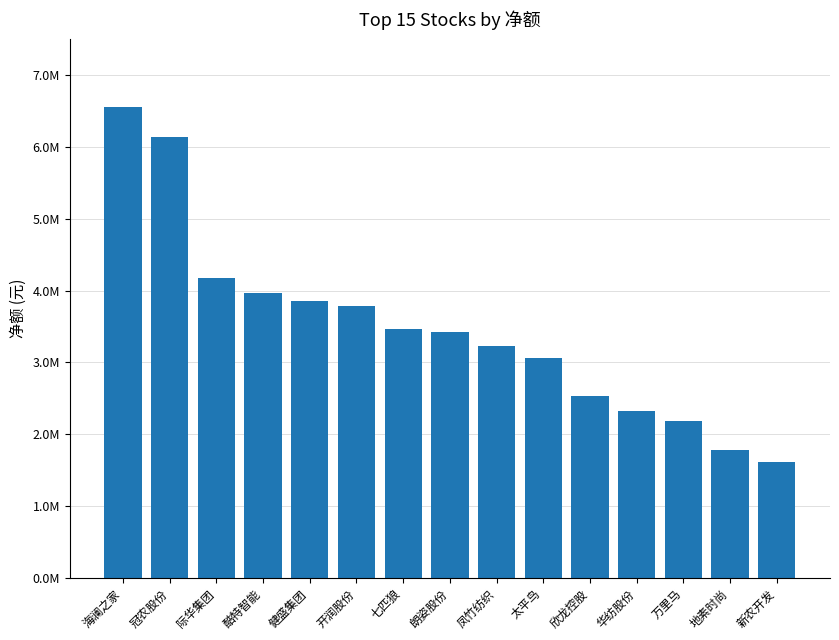

List the labels in order of value, largest first.

海澜之家, 冠农股份, 际华集团, 酷特智能, 健盛集团, 开润股份, 七匹狼, 朗姿股份, 凤竹纺织, 太平鸟, 欣龙控股, 华纺股份, 万里马, 地素时尚, 新农开发